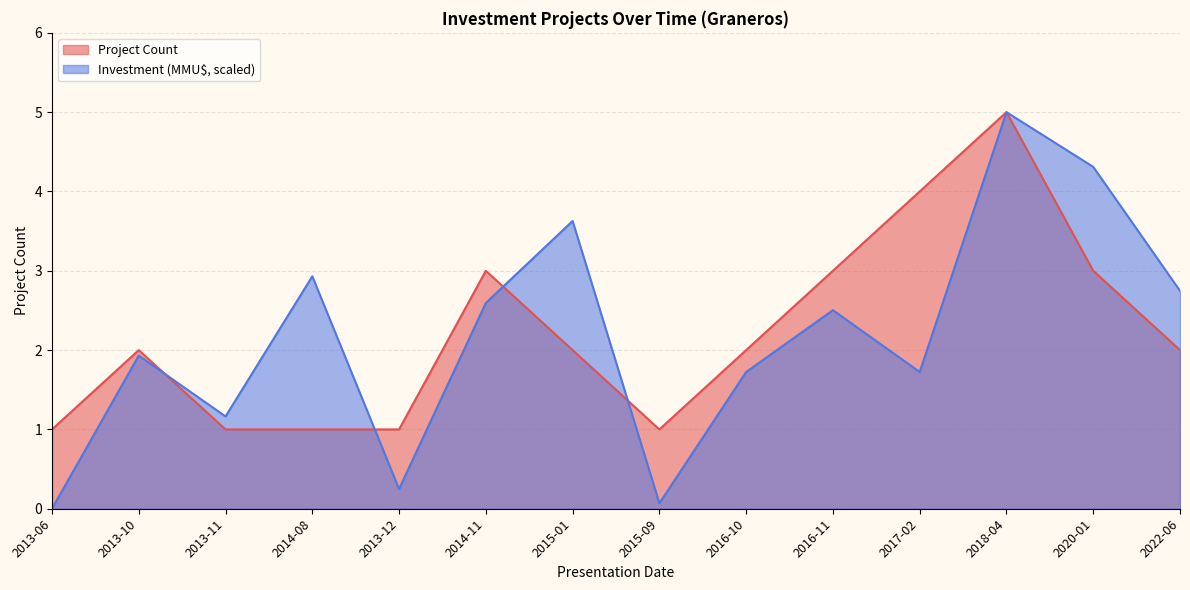

At which category does Investment (MMU$) reach its first local valley?

2013-11